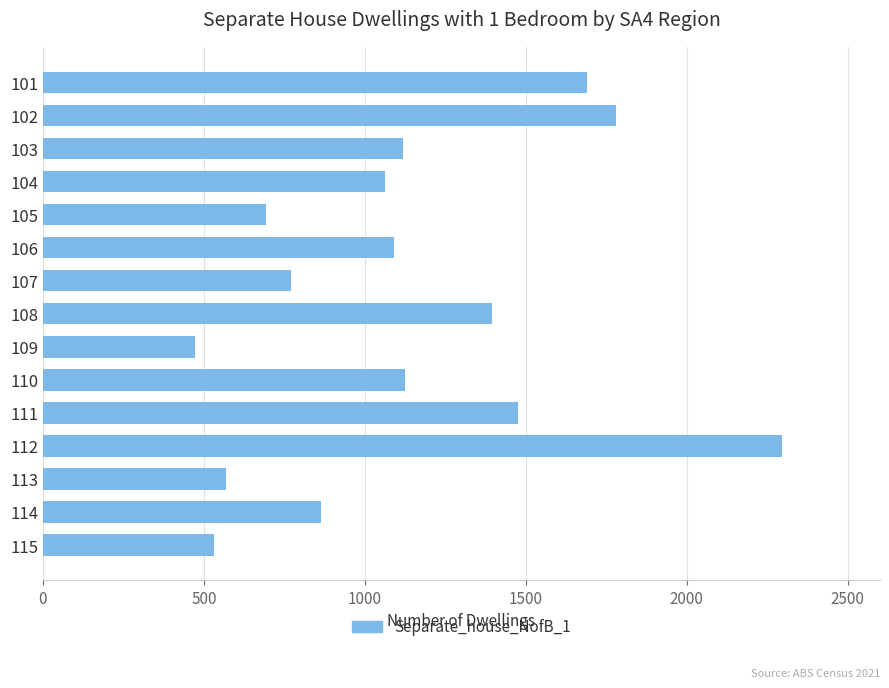

What is the value of the 4th bar from the top?

1062